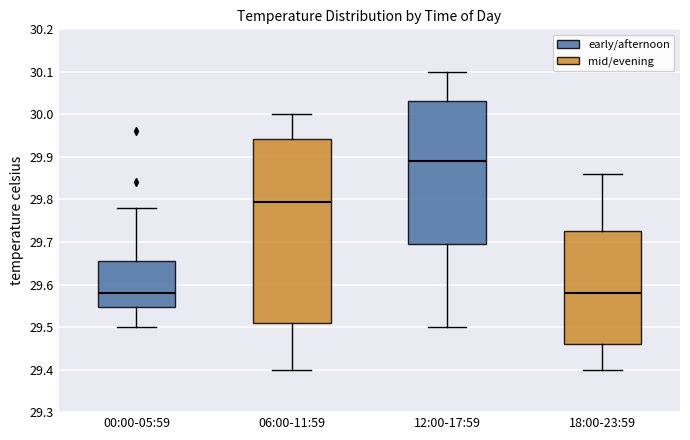

Reading left to right, transcribe this box plot: for each box, give where its median line is, the range the box spans, and where its two whiskers end, as read against the y-axis. The values are not printed on the chart, so give them approximately, as read against the axis.

00:00-05:59: median 29.58, box 29.55 to 29.66, whiskers 29.50 to 29.78
06:00-11:59: median 29.80, box 29.51 to 29.94, whiskers 29.40 to 30.00
12:00-17:59: median 29.89, box 29.70 to 30.03, whiskers 29.50 to 30.10
18:00-23:59: median 29.58, box 29.46 to 29.73, whiskers 29.40 to 29.86